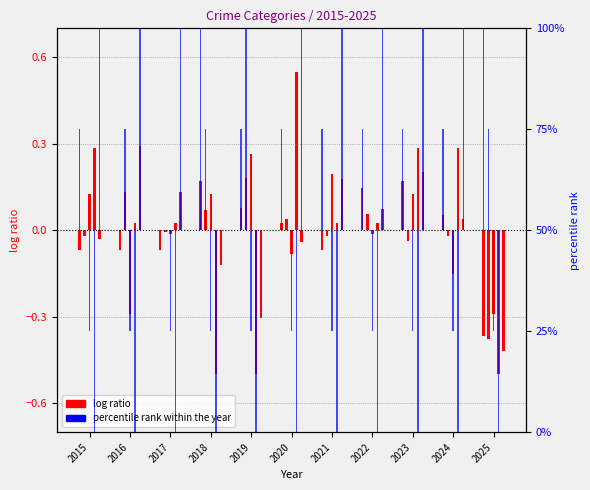

The value of Aggravated Assault (pct rank) at 2016 is 0.0. True or false?

True